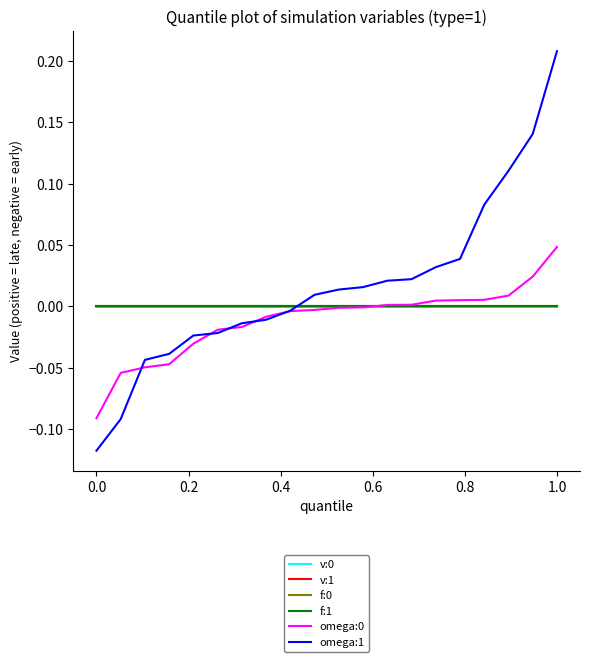

Which series has the largest total across all categories?

omega:1